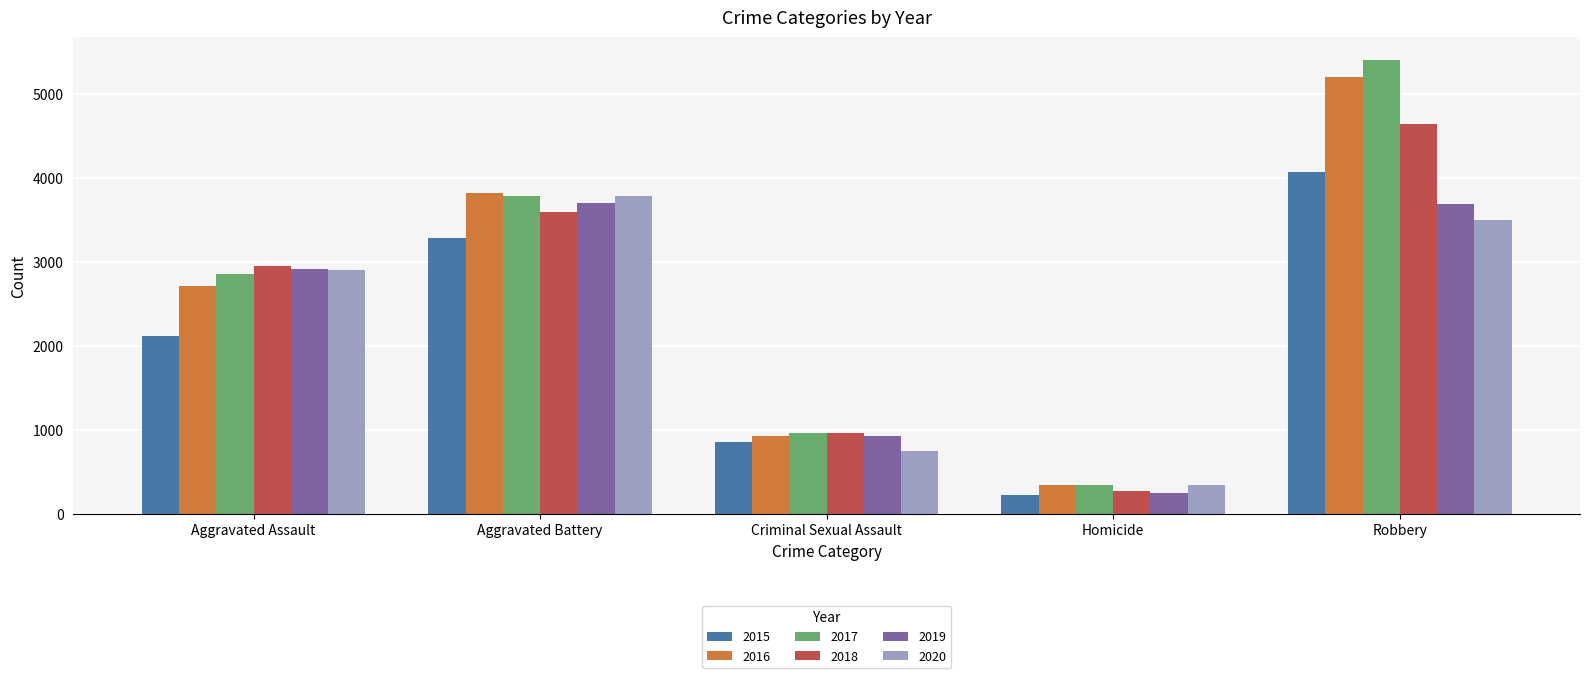

Are the bars grouped side by side (vs. stacked)?

Yes